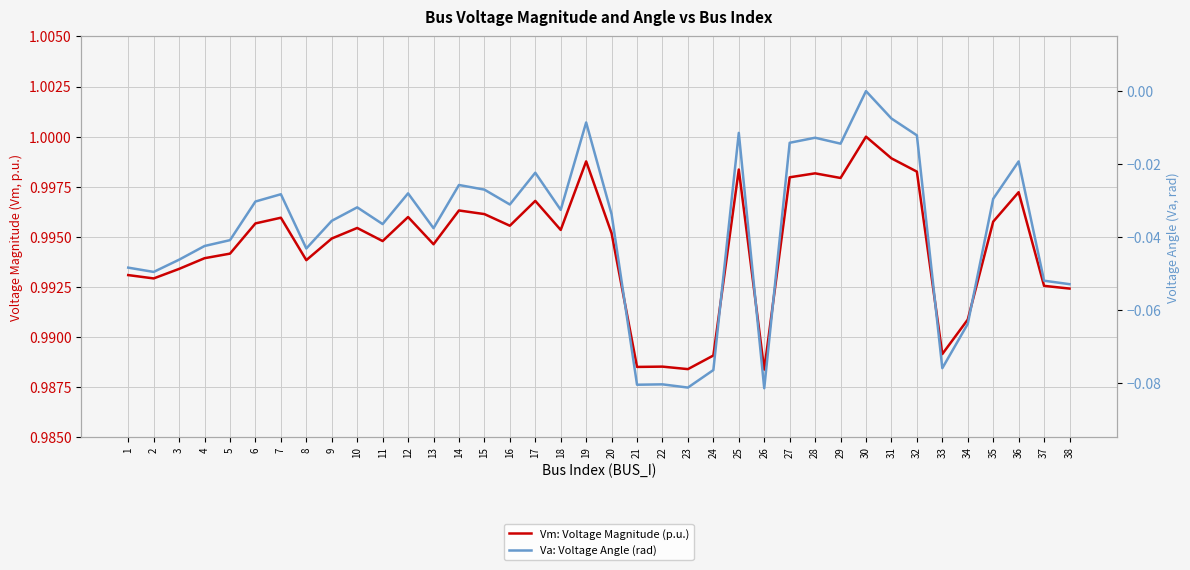

Which series has the largest total across all categories?

Vm: Voltage Magnitude (p.u.)